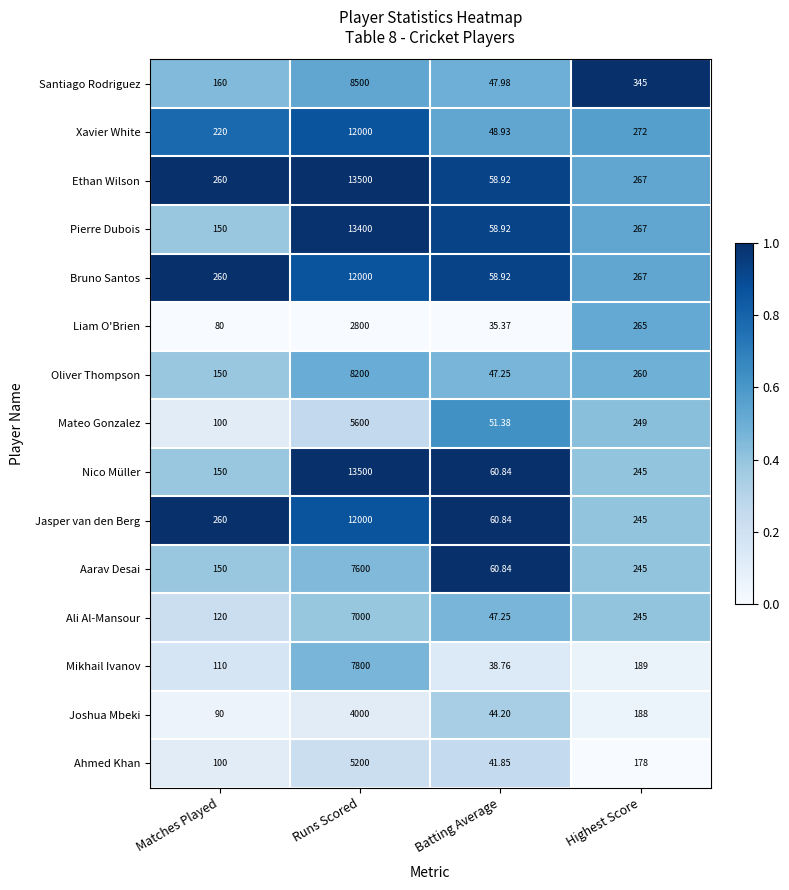

Which category has the lowest value across all series?

Batting Average